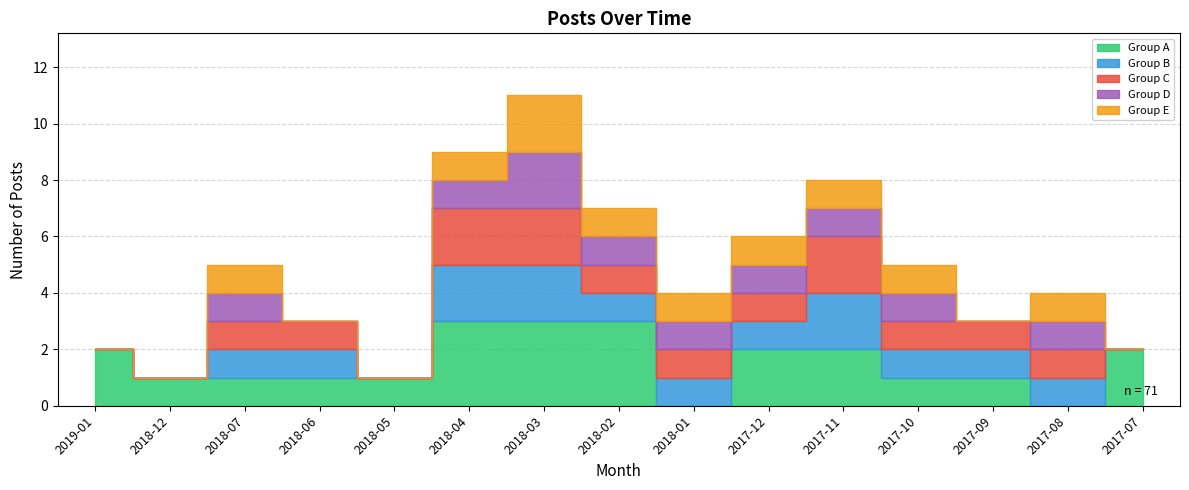

What is the value of the 14th point from the left?

4